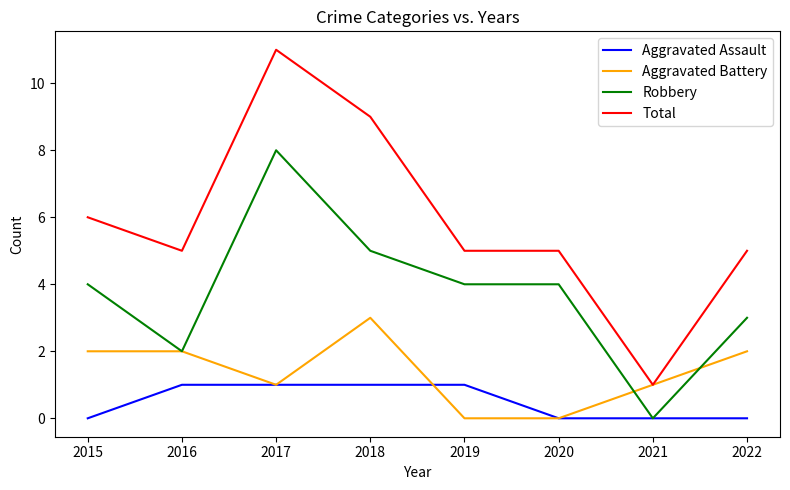

What is the average value of the Aggravated Battery series?

1